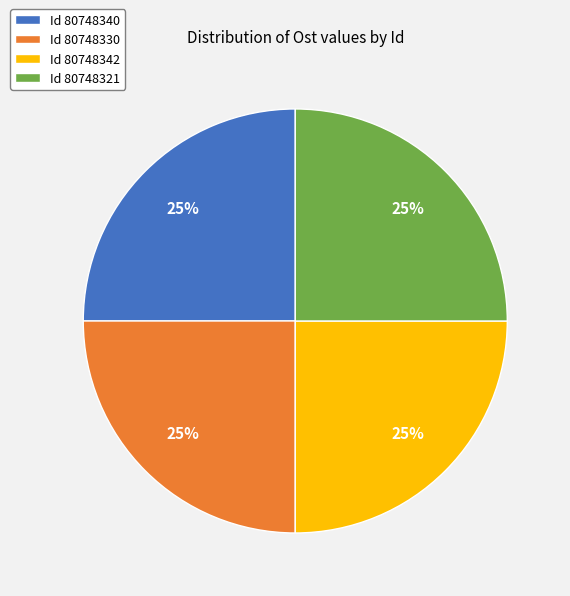

To the nearest percent, what is the average slice percentage?

25%